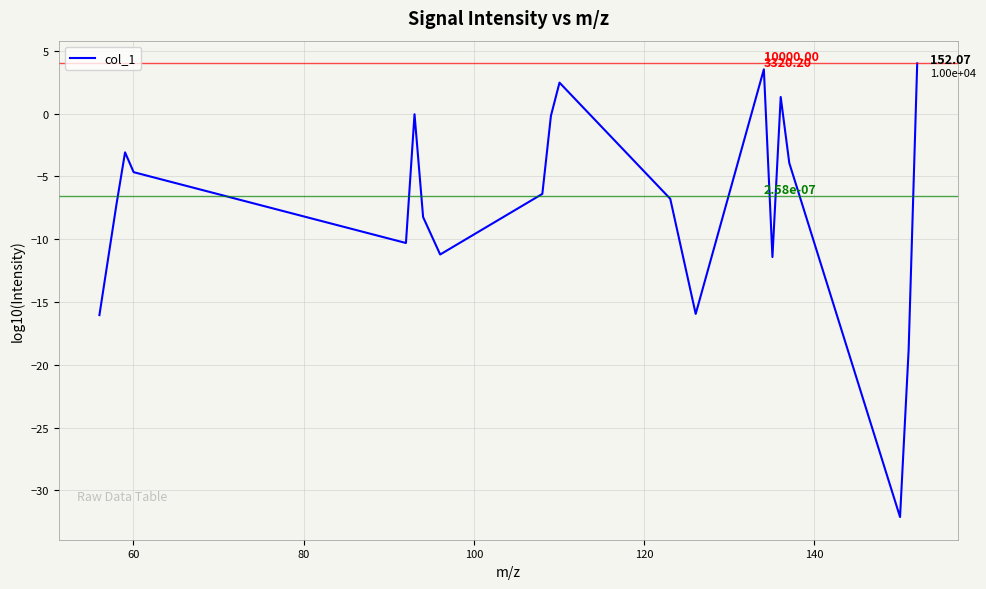

Does the chart have visible grid lines?

Yes